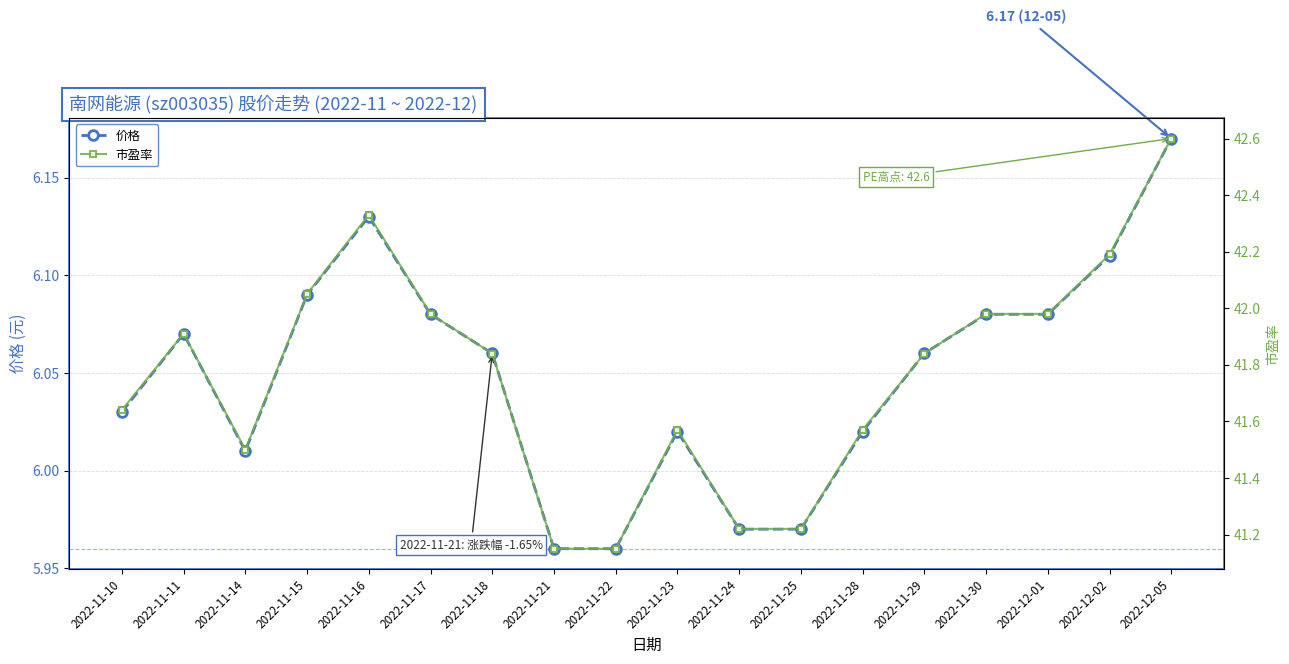

Which label corresponds to the largest value in the chart?

2022-12-05